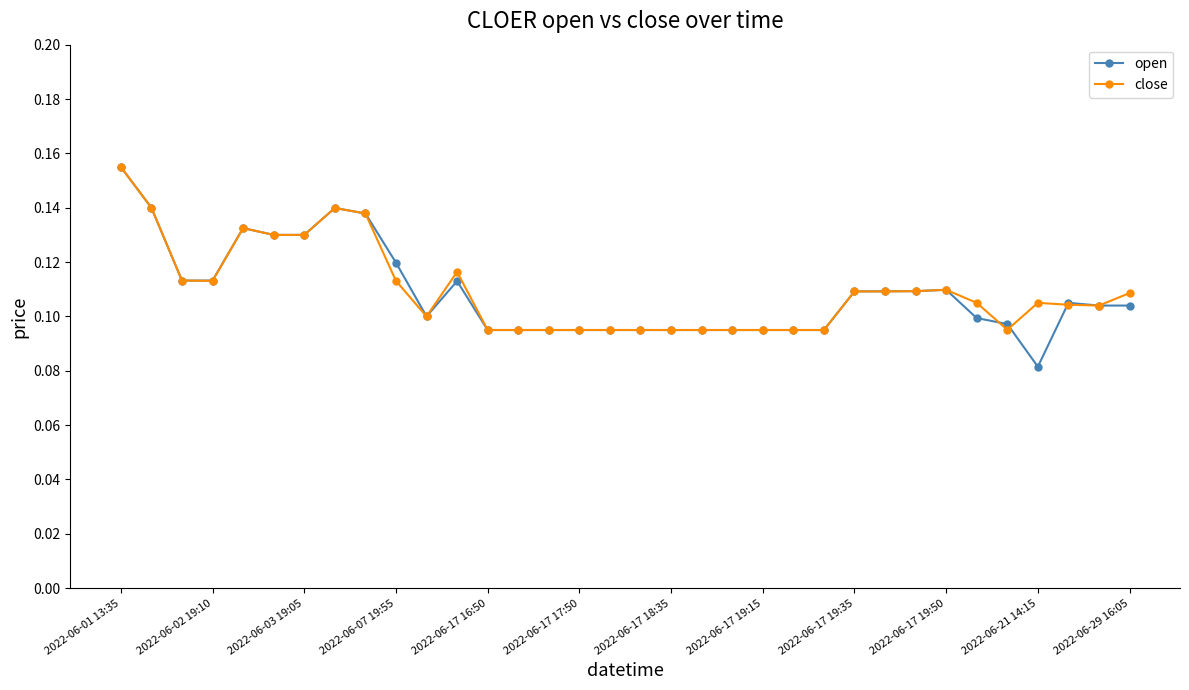

How many open values are between 0 and 1?

34